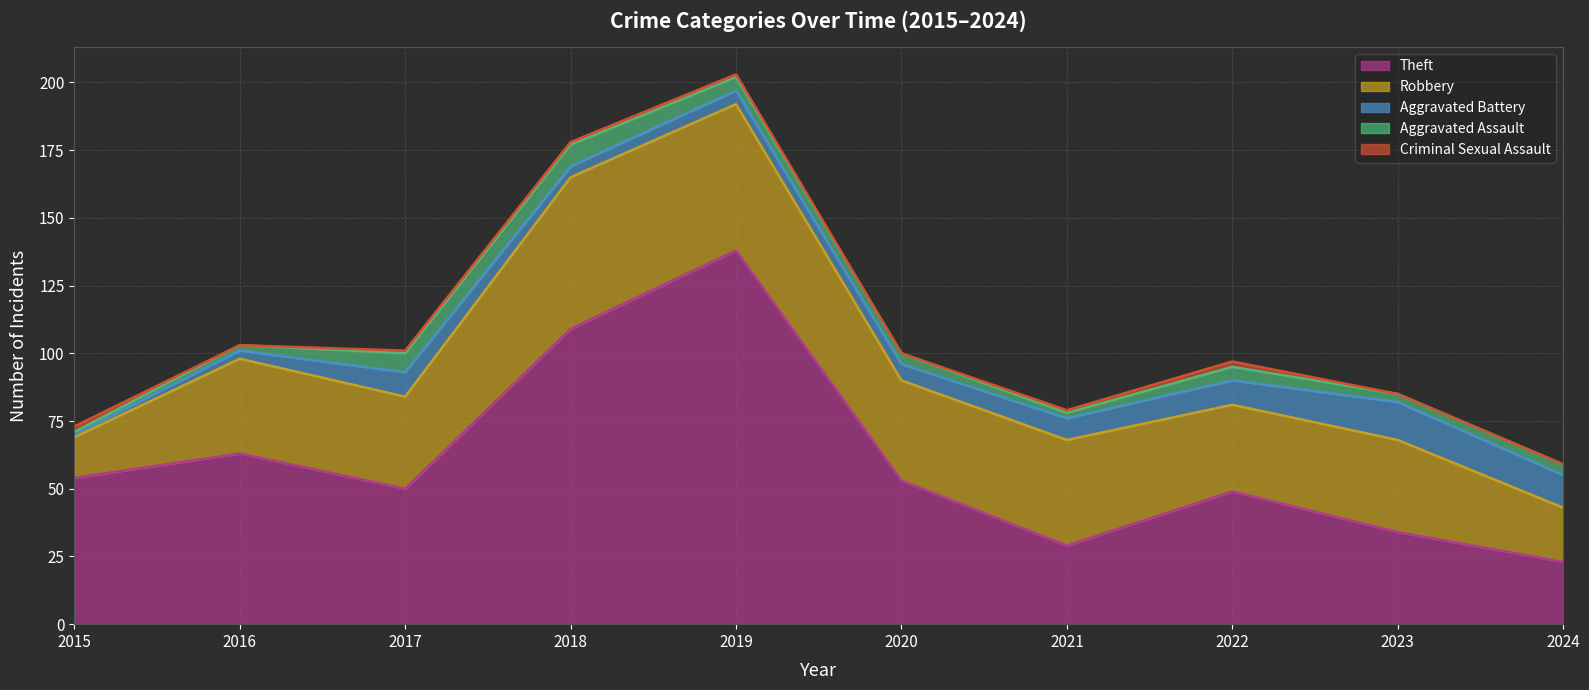

List the labels in order of Robbery value, smallest first.

2015, 2024, 2022, 2017, 2023, 2016, 2020, 2021, 2019, 2018